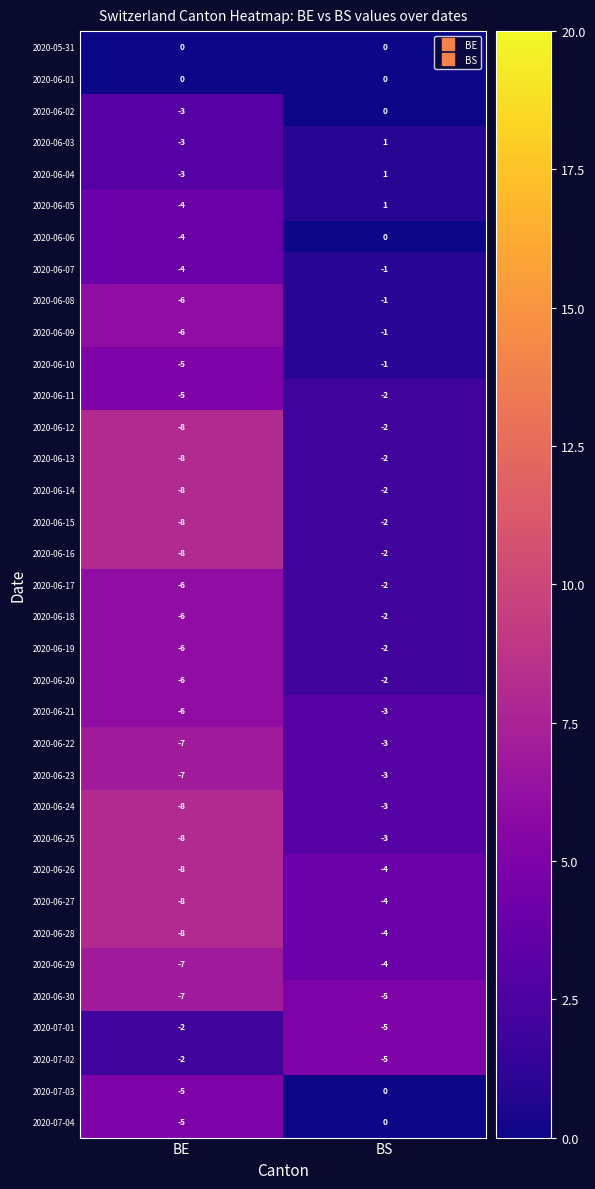

At which category does the chart reach its minimum across all series?

BE